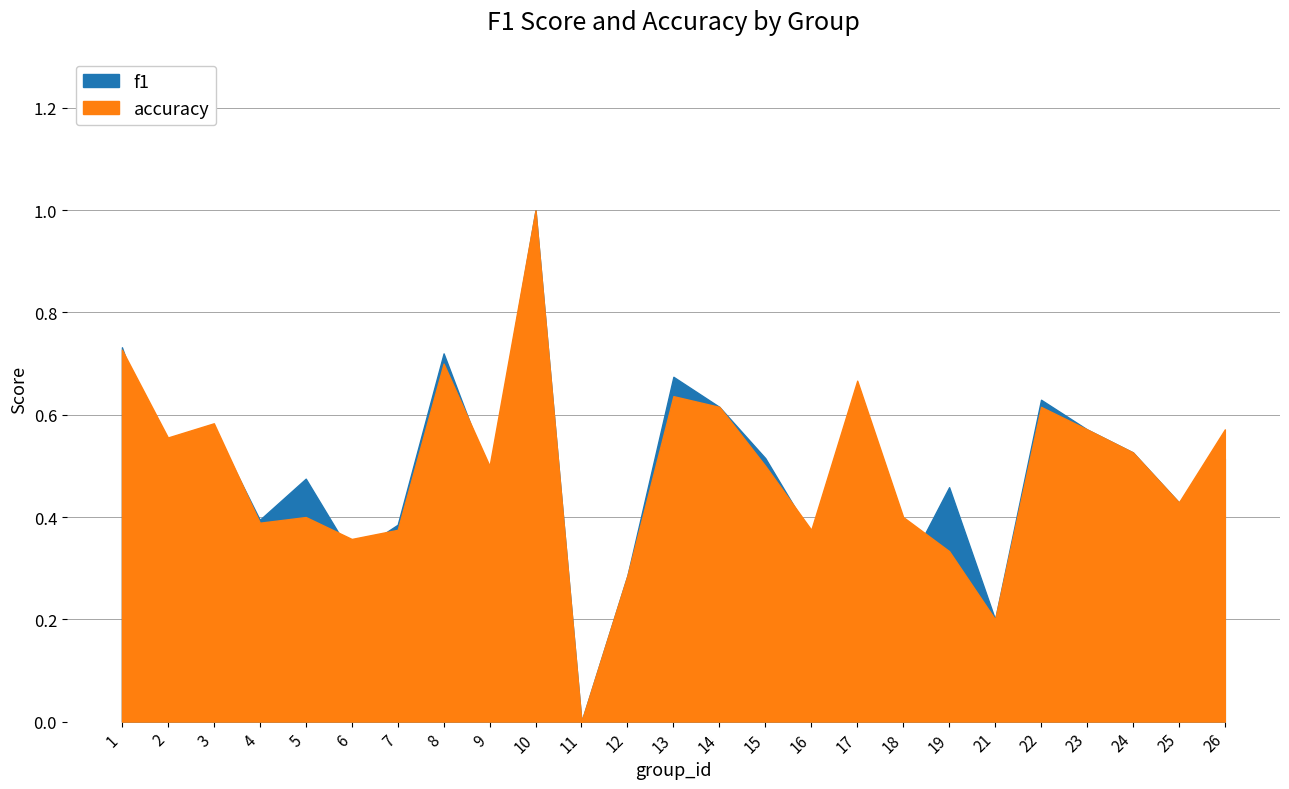

Where is the first local maximum for accuracy?

3